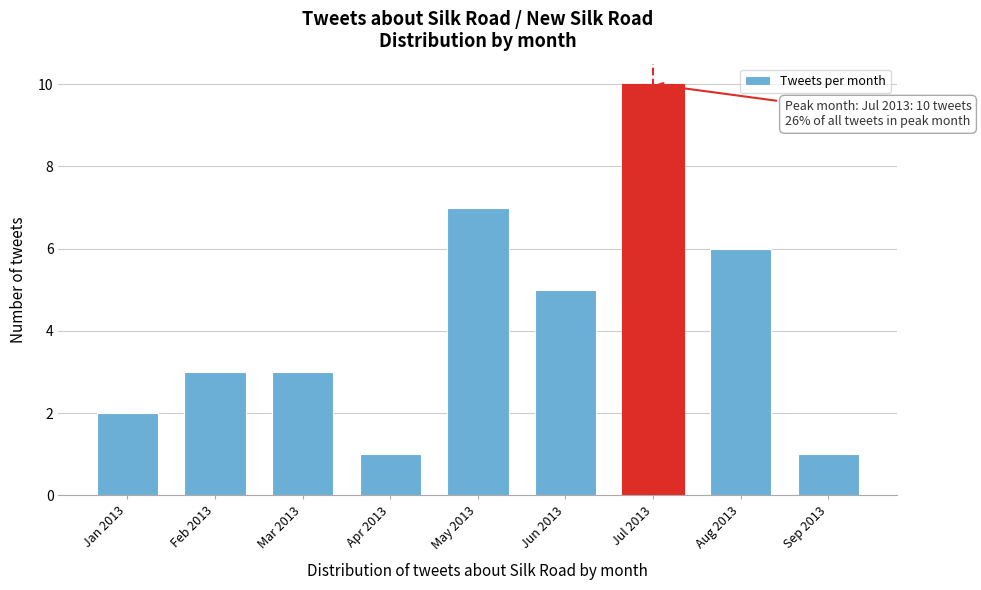

Reading left to right, extract all data points from this chart.

Jan 2013=2	Feb 2013=3	Mar 2013=3	Apr 2013=1	May 2013=7	Jun 2013=5	Jul 2013=10	Aug 2013=6	Sep 2013=1